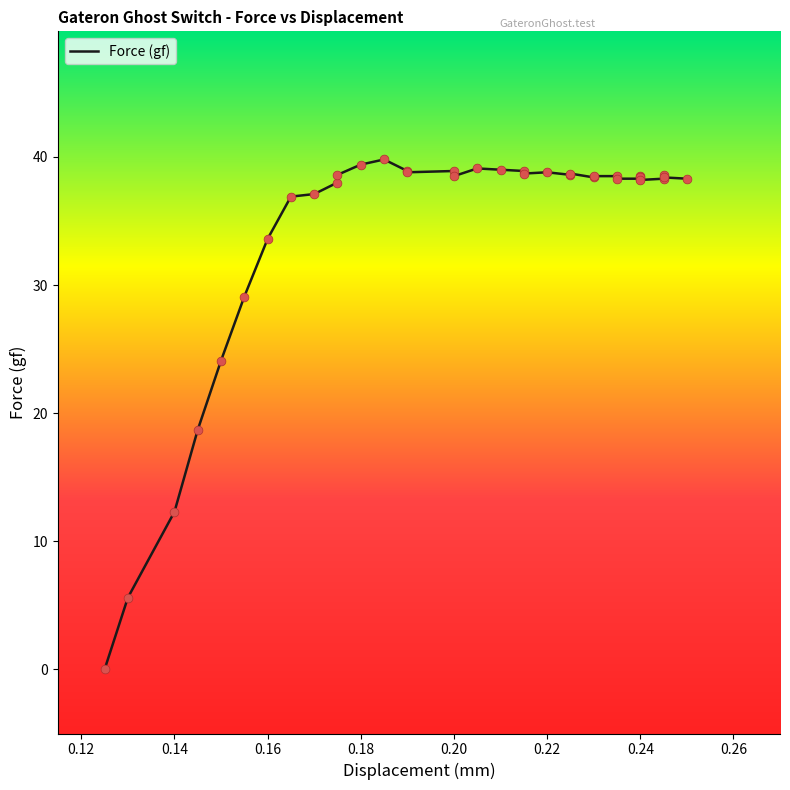

What is the ratio of the value at 0.14 to the value at 0.26?

0.3